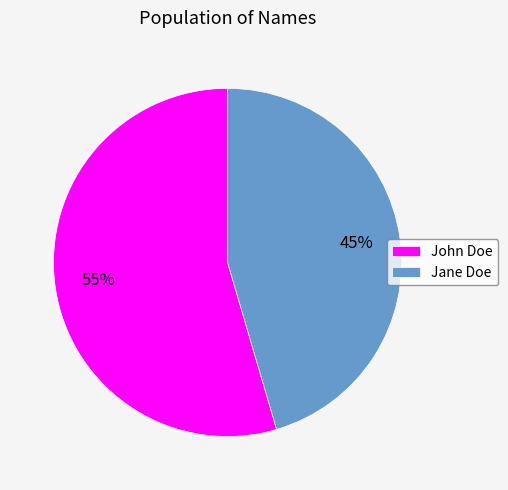

Which has a higher value, John Doe or Jane Doe?

John Doe